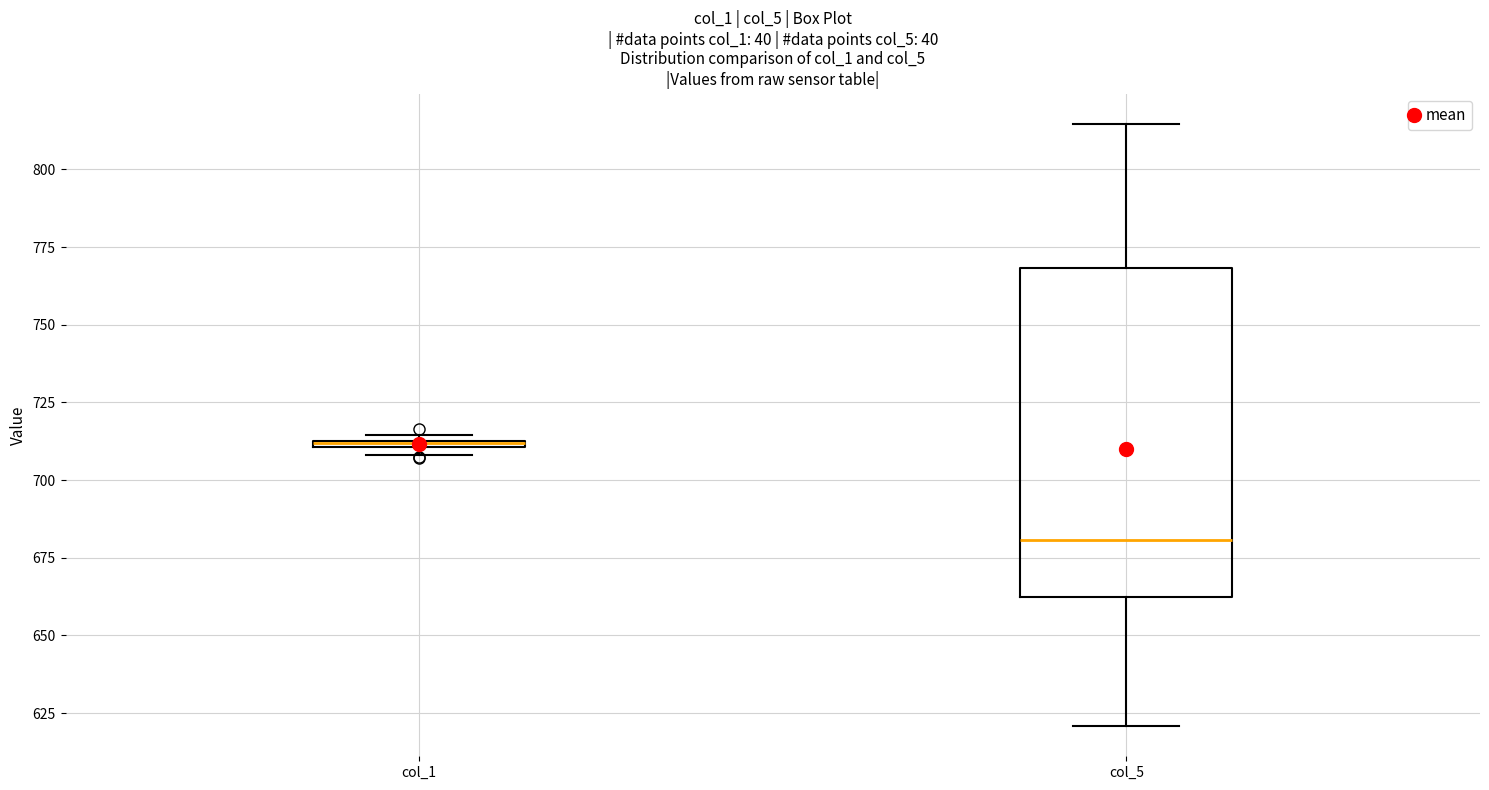

Which box is the tallest, from its lower edge to its upper edge?

col_5